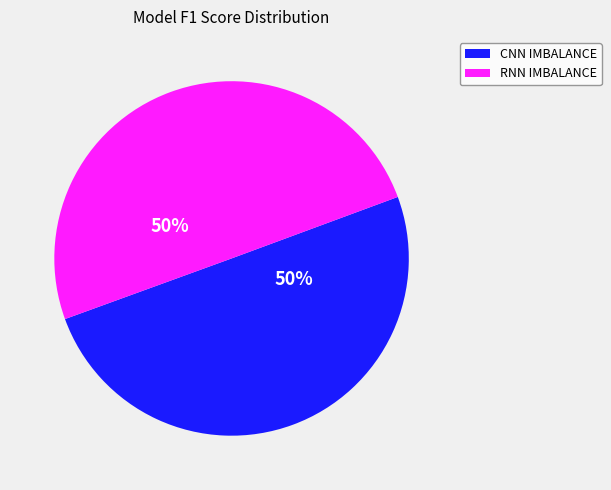

To the nearest percent, what is the average slice percentage?

50%